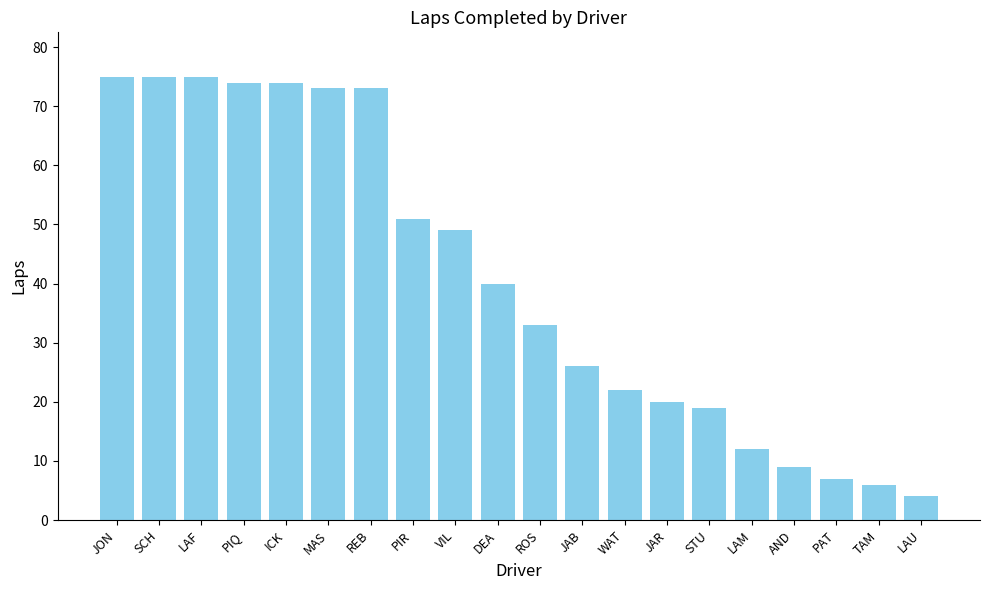

What is the difference between the maximum and second lowest values?

69